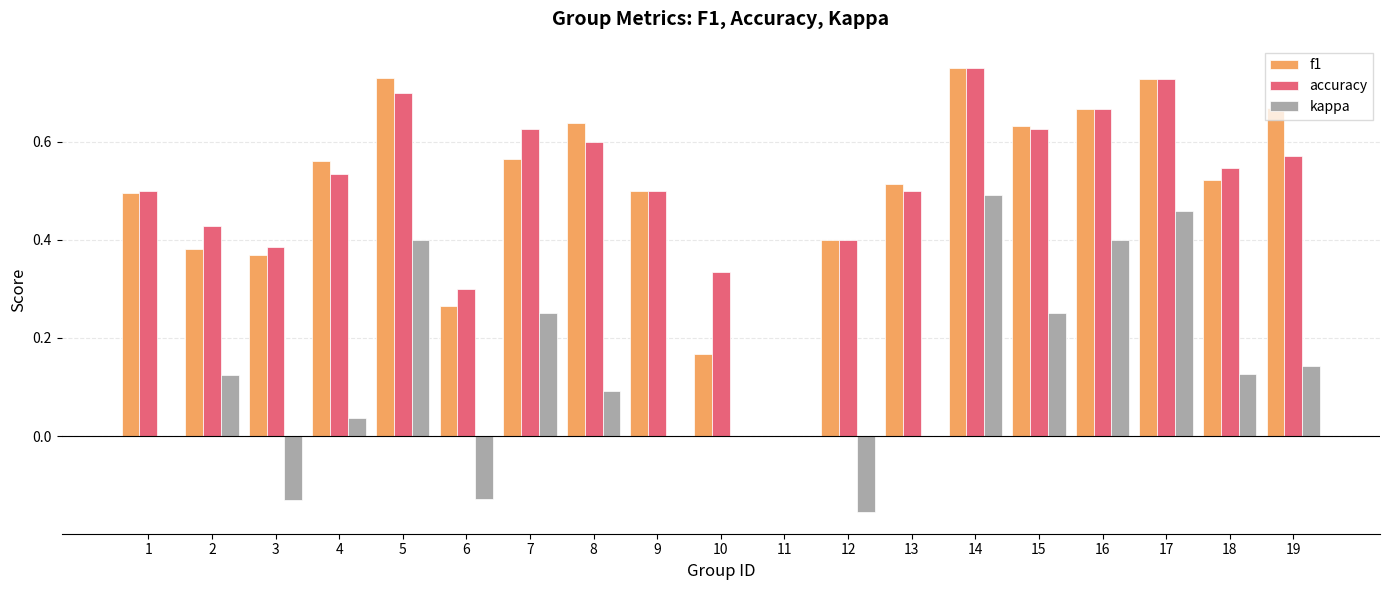

What is the sum of the accuracy values at 16 and 14?

1.4